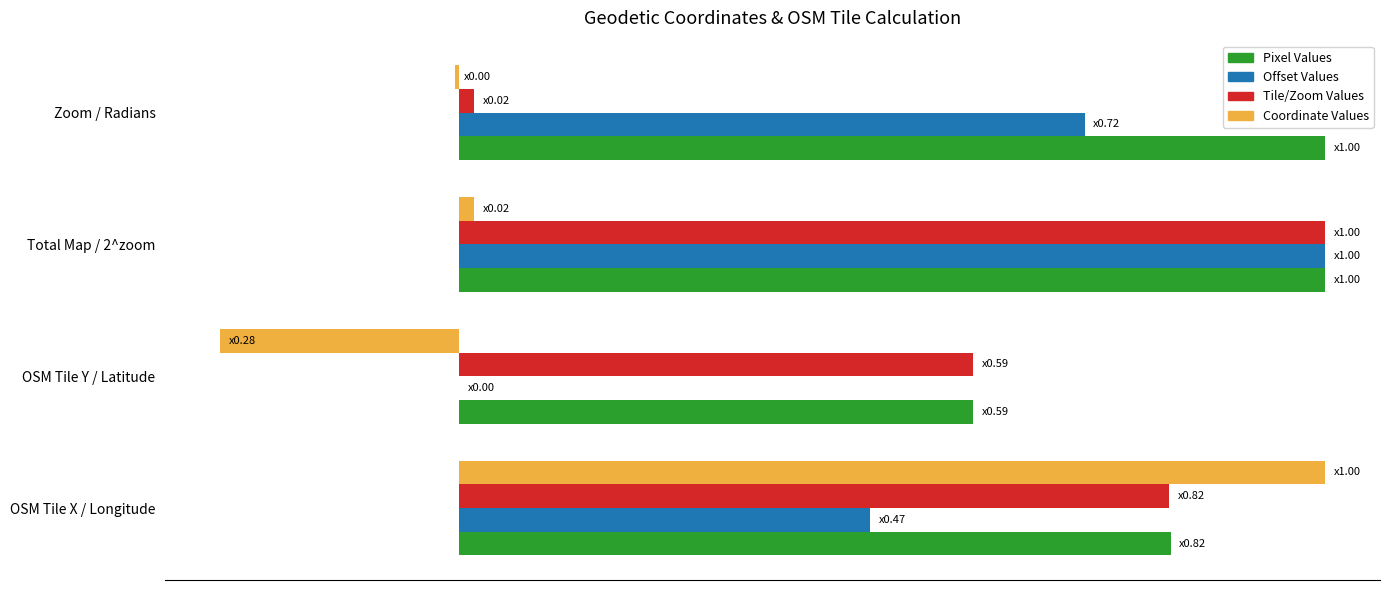

What are all the series names shown in the legend?

Pixel Values, Offset Values, Tile/Zoom Values, Coordinate Values